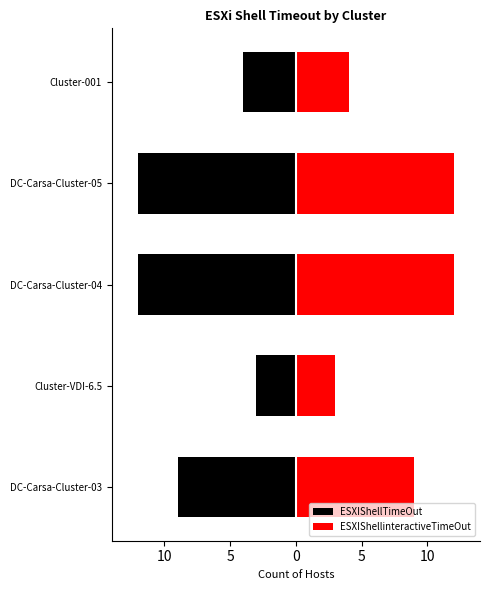

How many data points in ESXIShellTimeOut are less than -9?

2